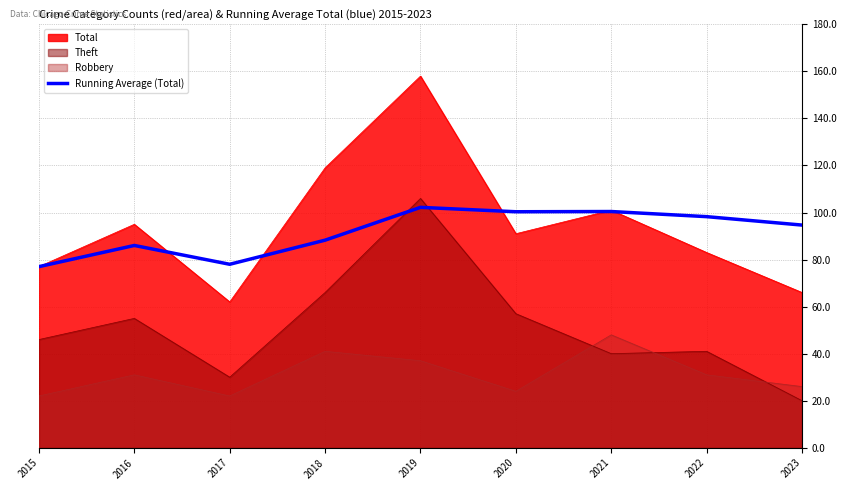

Which has a higher value, 2021 or 2023?

2021